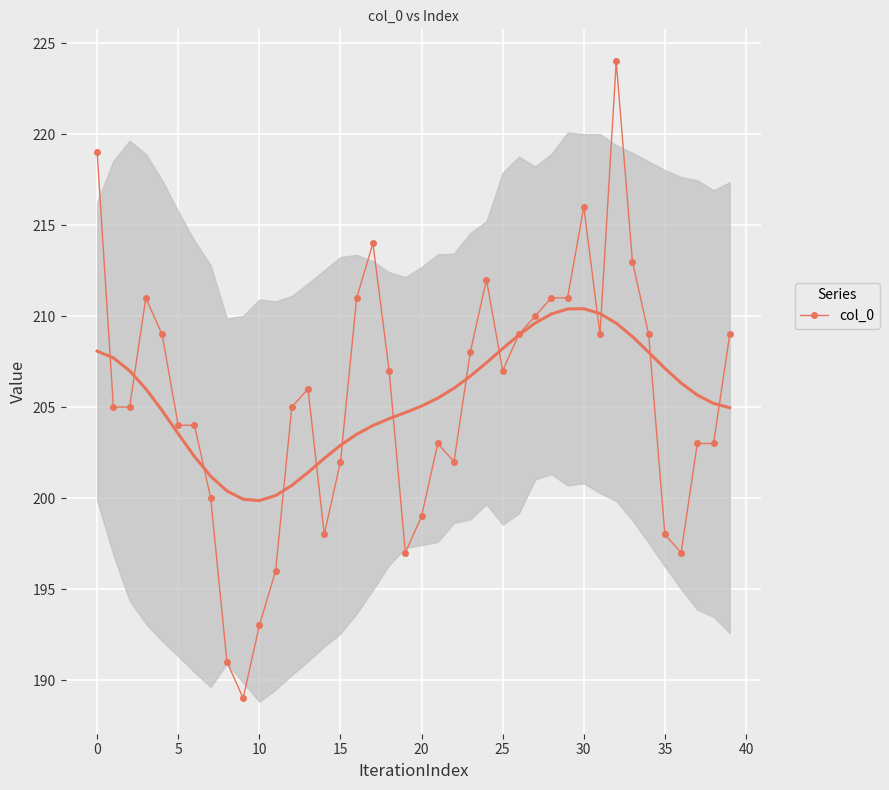

How many interior local valleys (lower than both neighbors) does the data have?

7